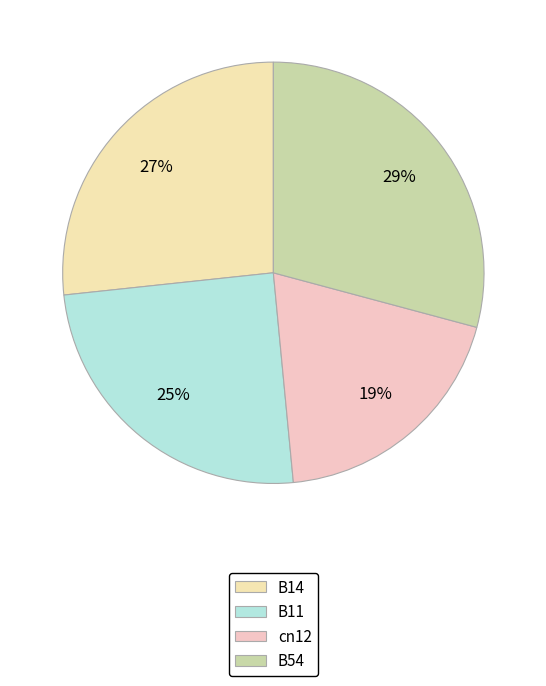

To the nearest percent, what is the combined percentage of cn12 and B54?

48%